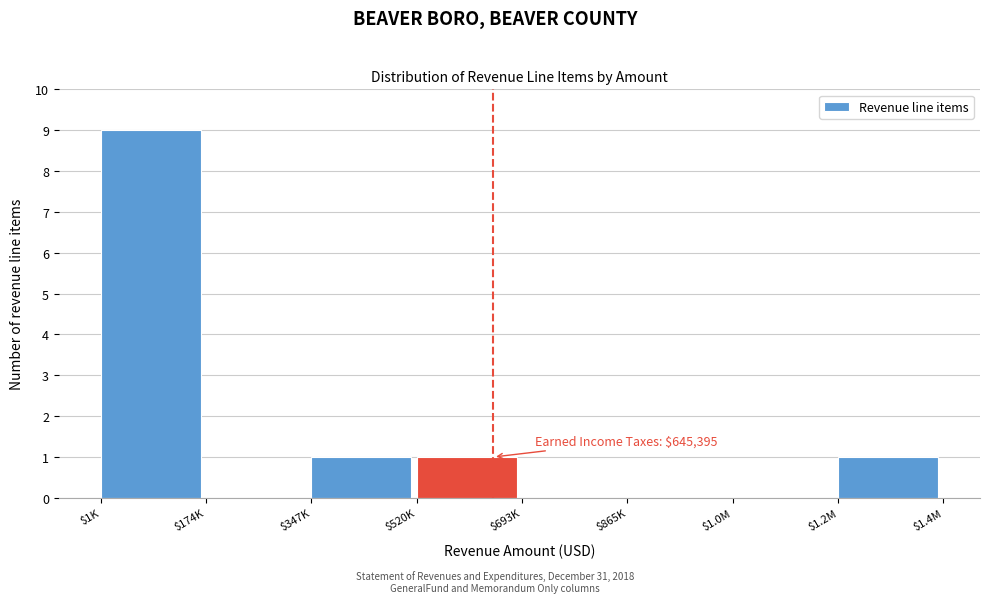

What is the sum of all values?

12